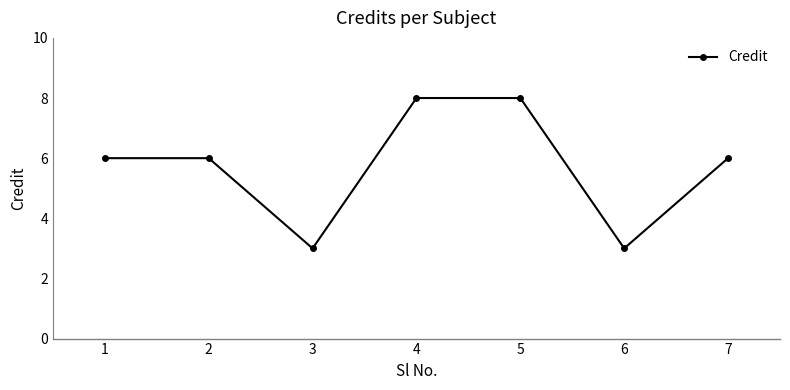

Is it true that the value at 1 is 6?

True